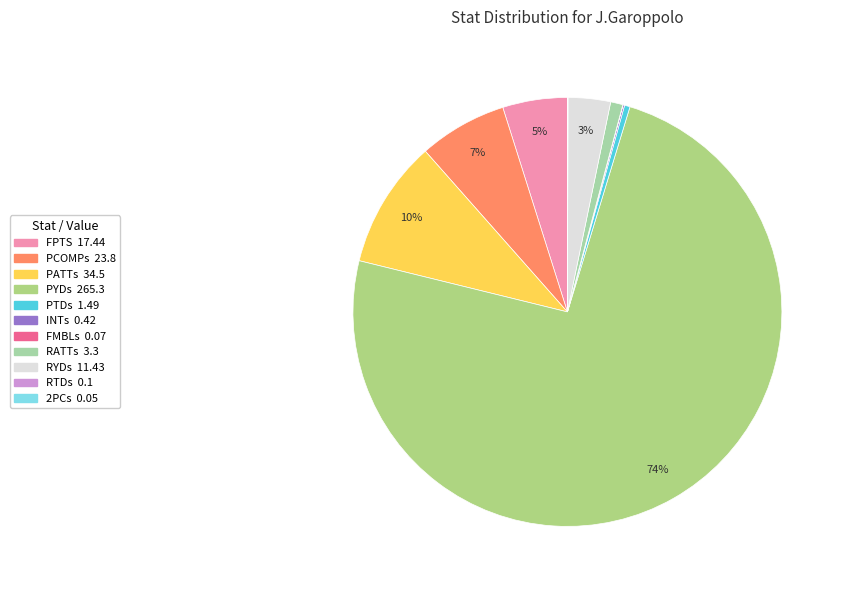

What is the ratio of the value at PCOMPs to the value at FPTS?

1.4